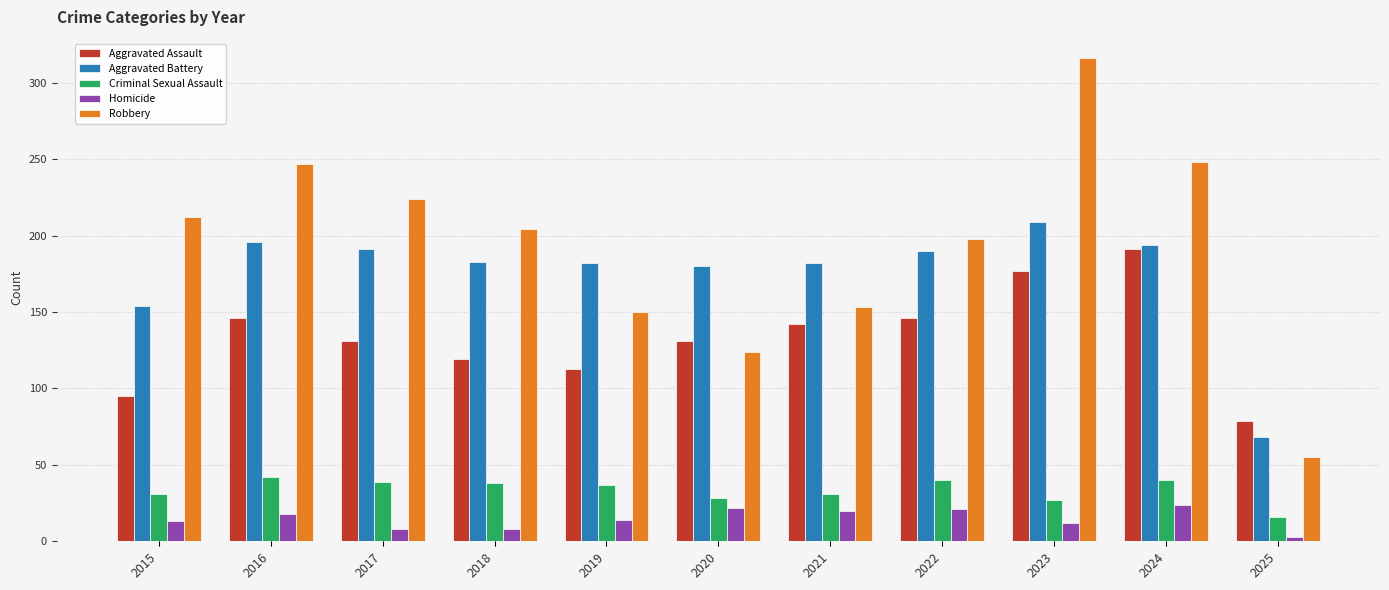

The value of Aggravated Assault at 2021 is 142. True or false?

True